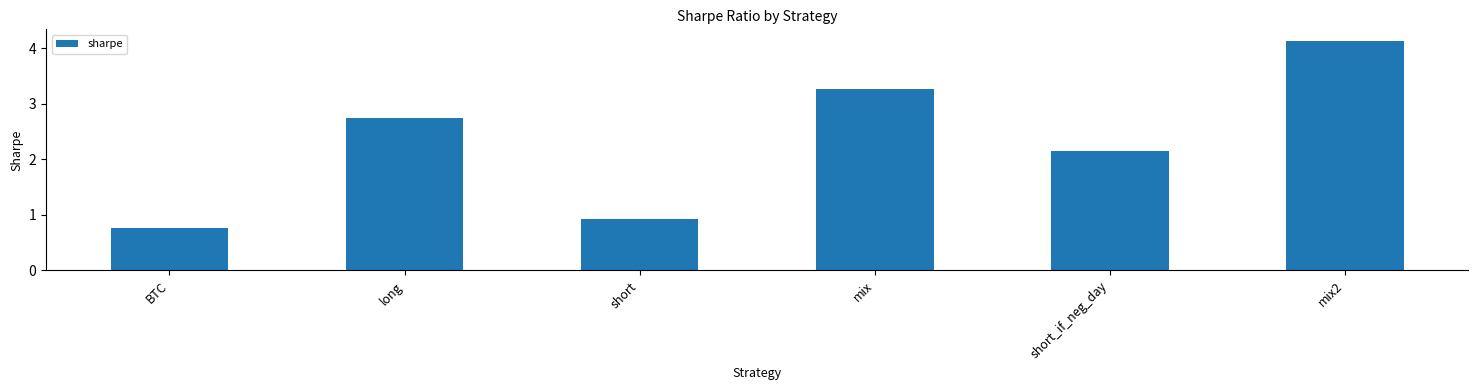

What is the label of the 4th bar from the right?

short